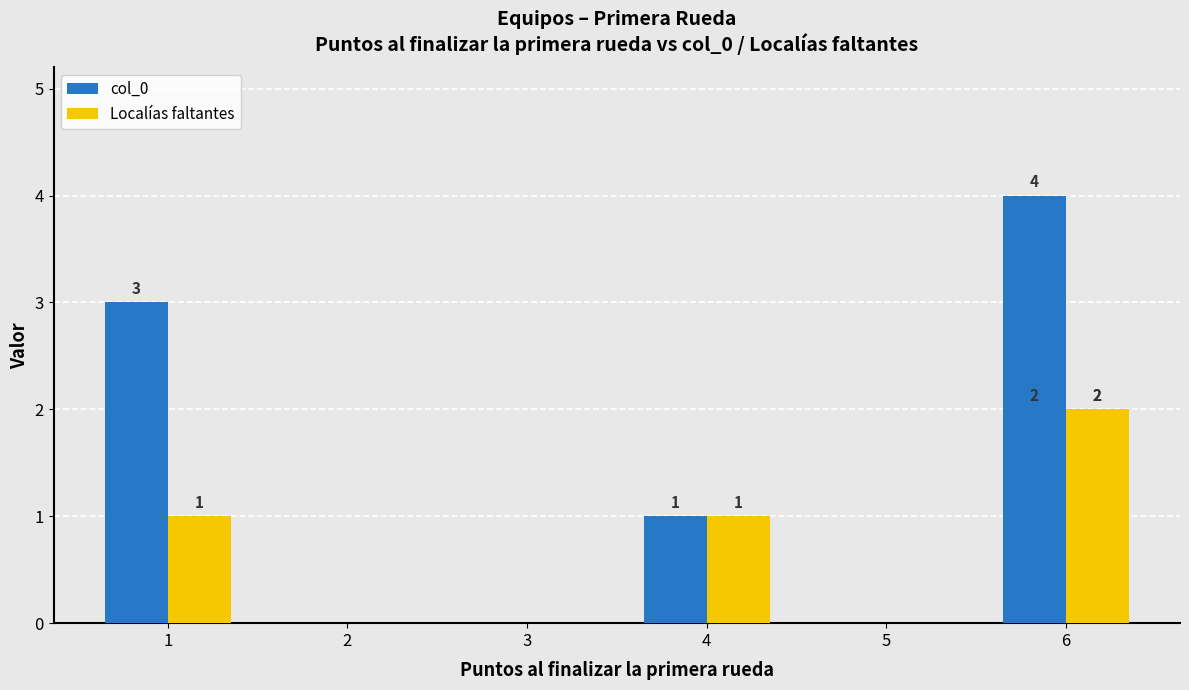

Which label corresponds to the smallest value in the chart?

1